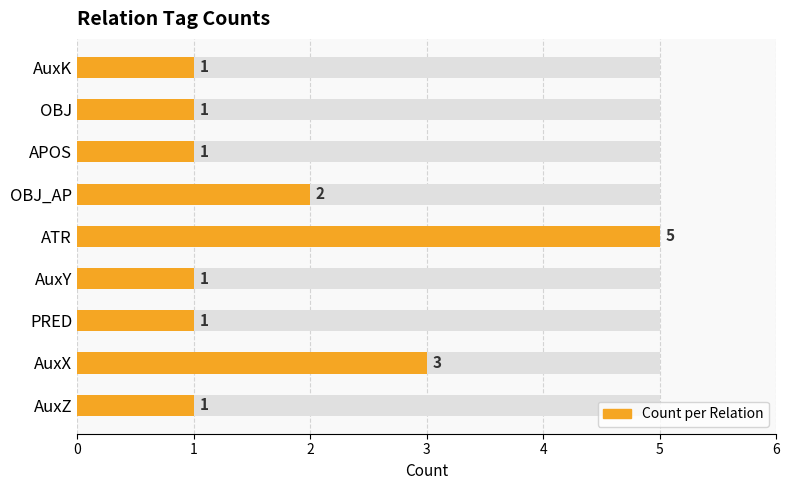

Is it true that the value at AuxX is 3?

True